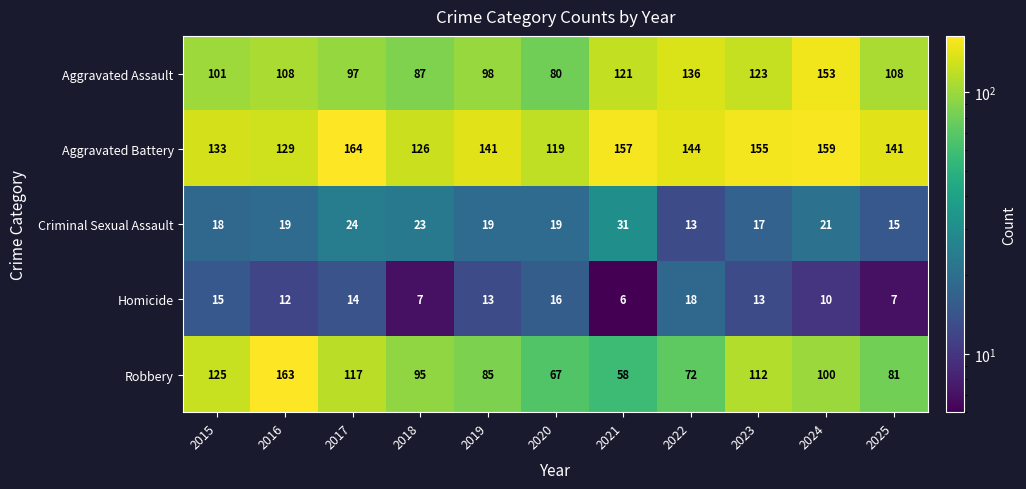

At which label is Aggravated Assault closest to 116?

2021